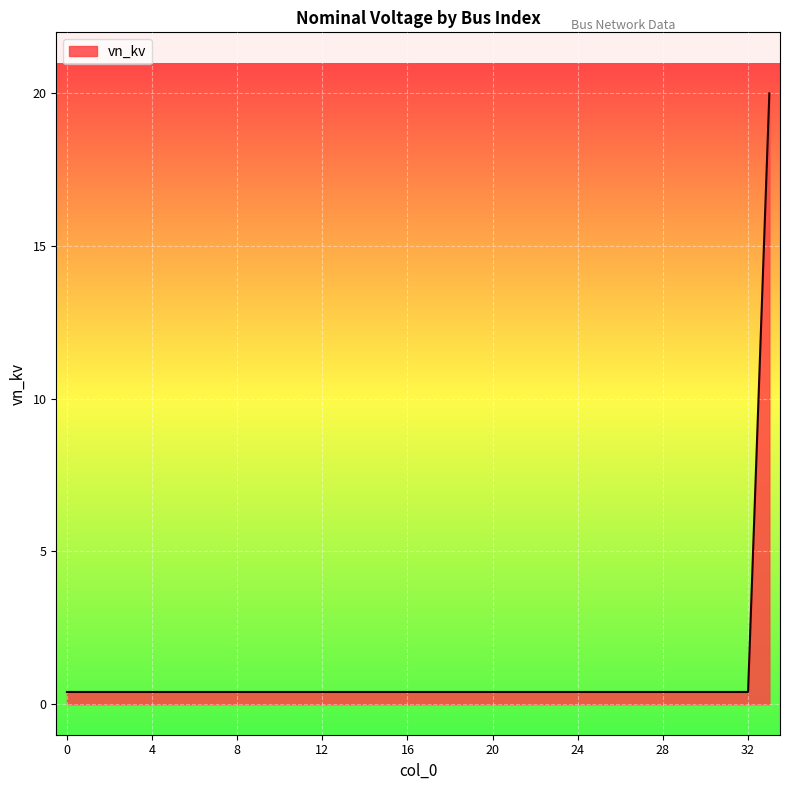

How many lines are shown in the chart?

1